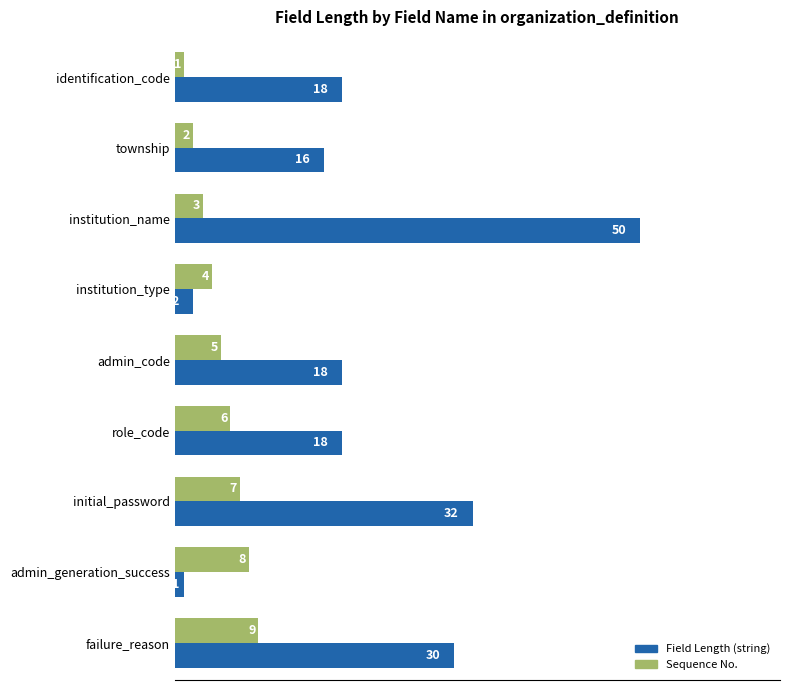

At which category is the sum across all series the highest?

institution_name